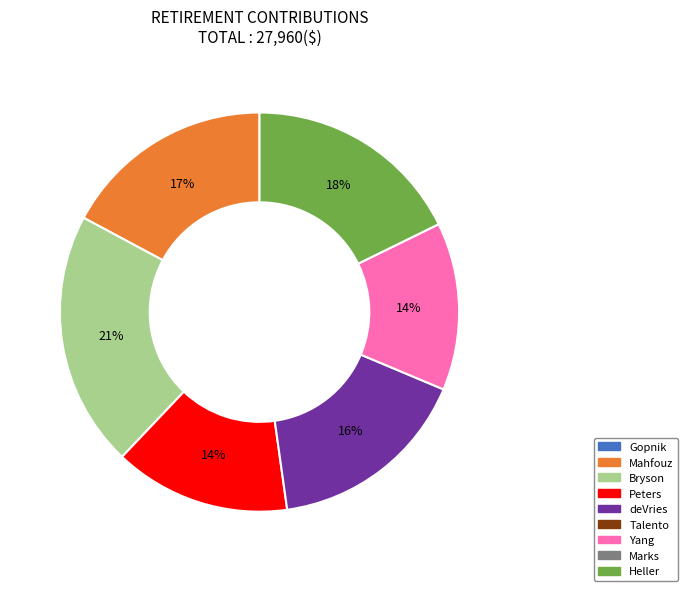

To the nearest percent, what is the average slice percentage?

17%